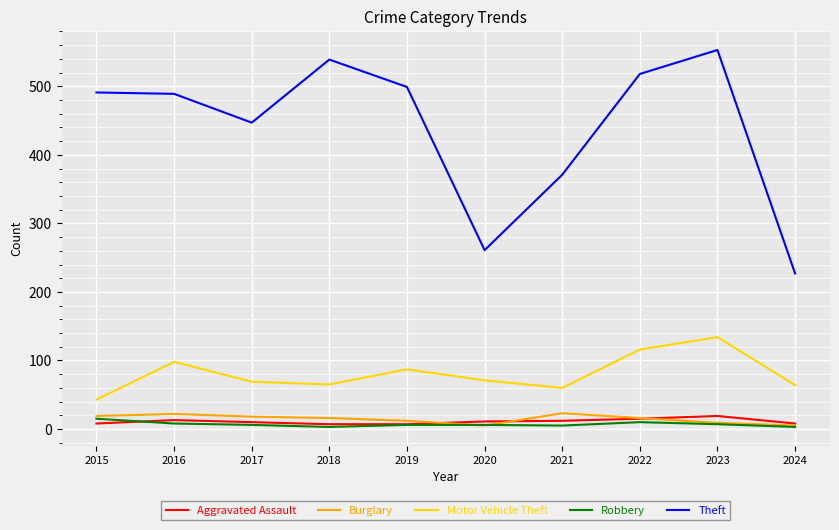

What is the average value of the Robbery series?

7